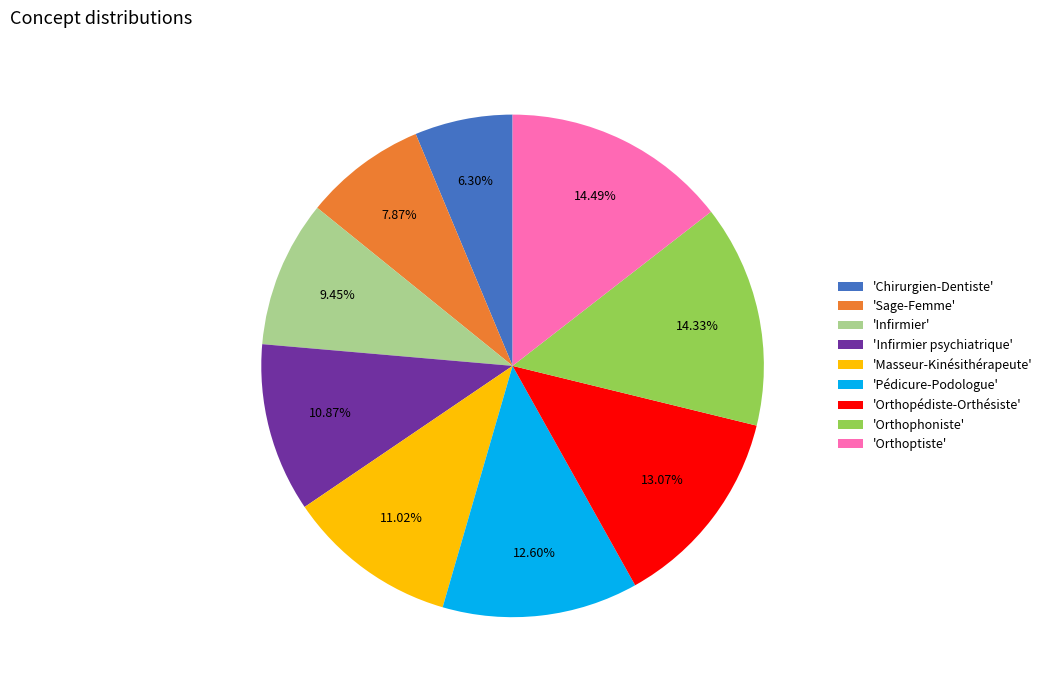

Is 'Orthophoniste' the majority of the pie?

No